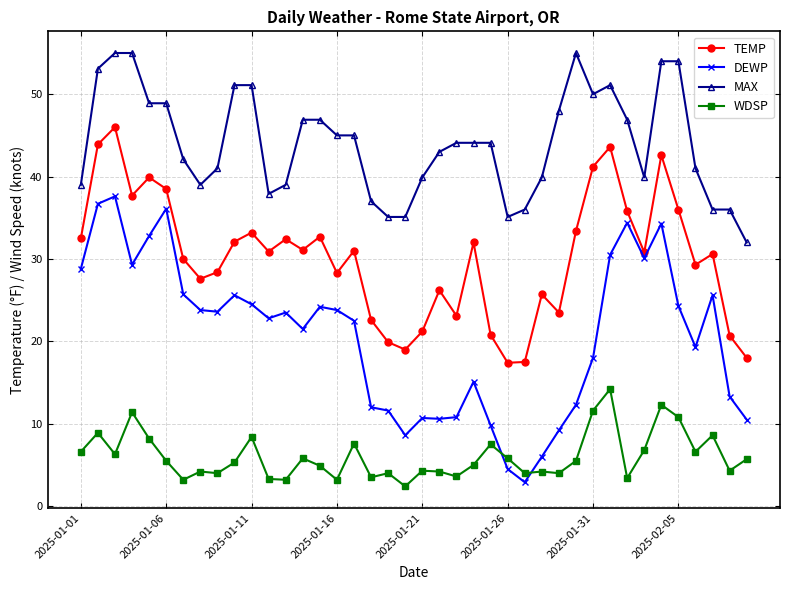

List the series in order of their peak value, lowest first.

WDSP, DEWP, TEMP, MAX